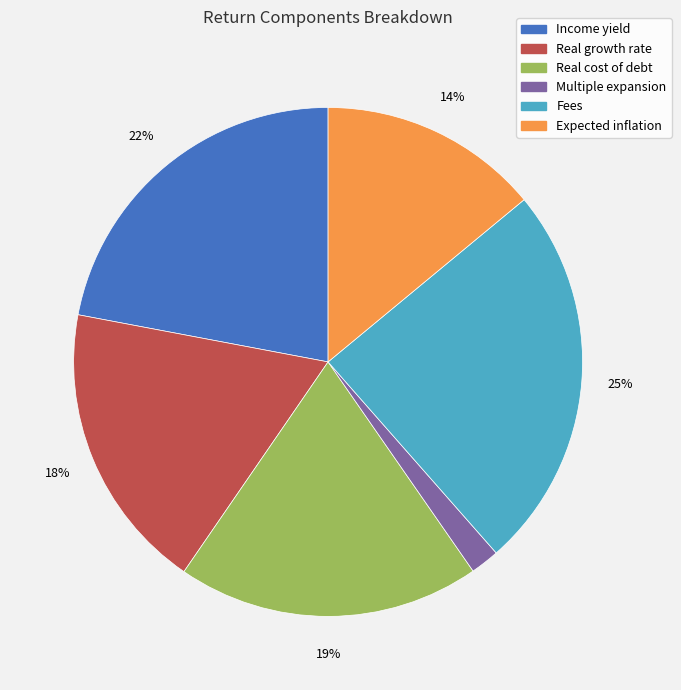

Is it true that Fees is 14% of the pie?

False